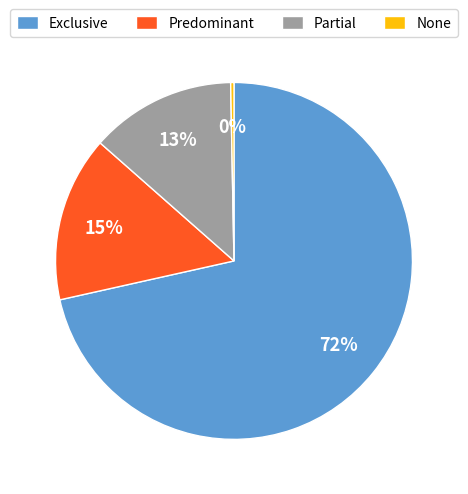

To the nearest percent, what is the combined percentage of Exclusive and None?

72%